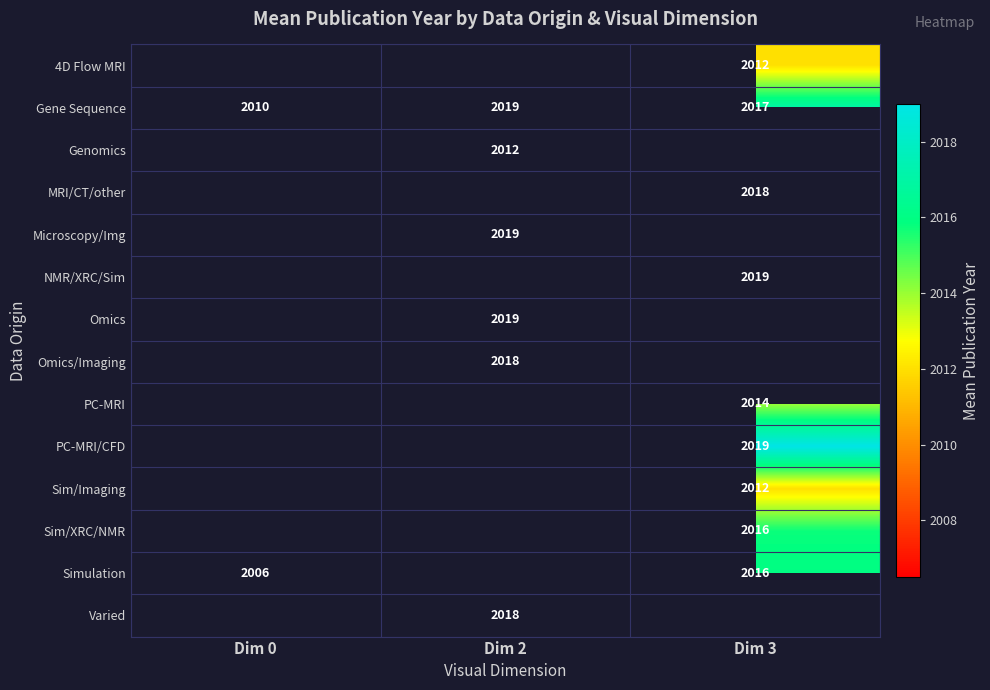

Is it true that Gene Sequence equals 1092 at Dim 2?

False